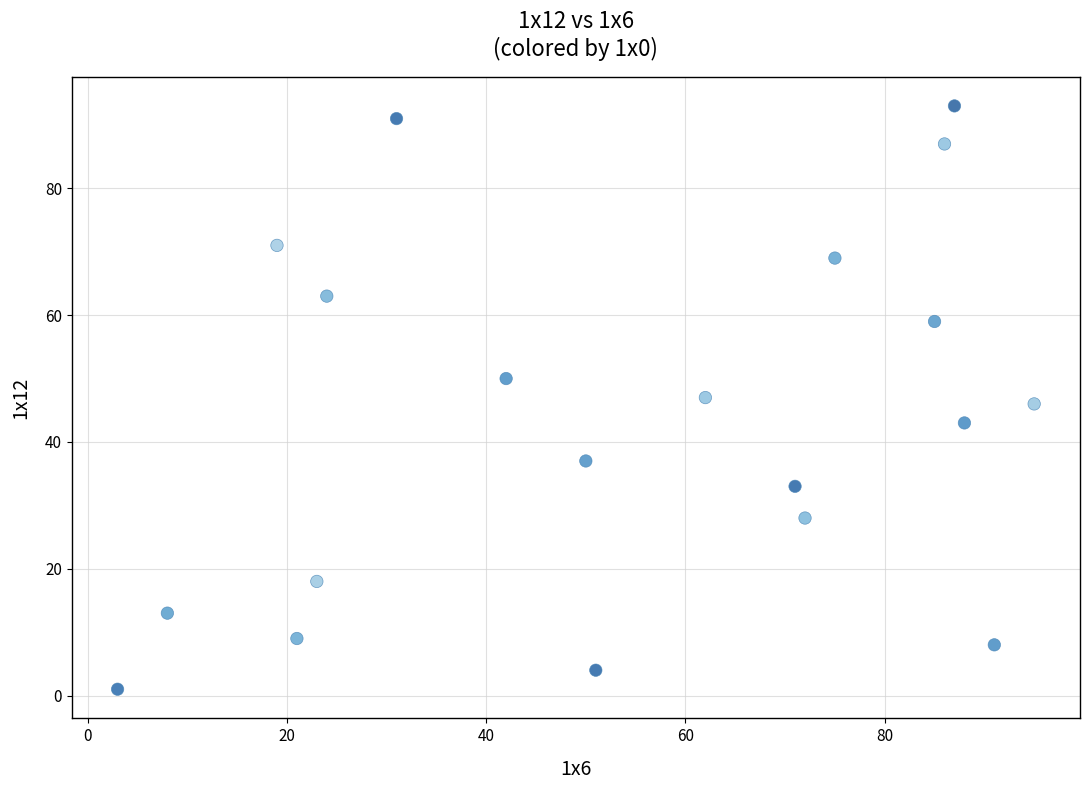

What is the range of X values (max minus min)?

92